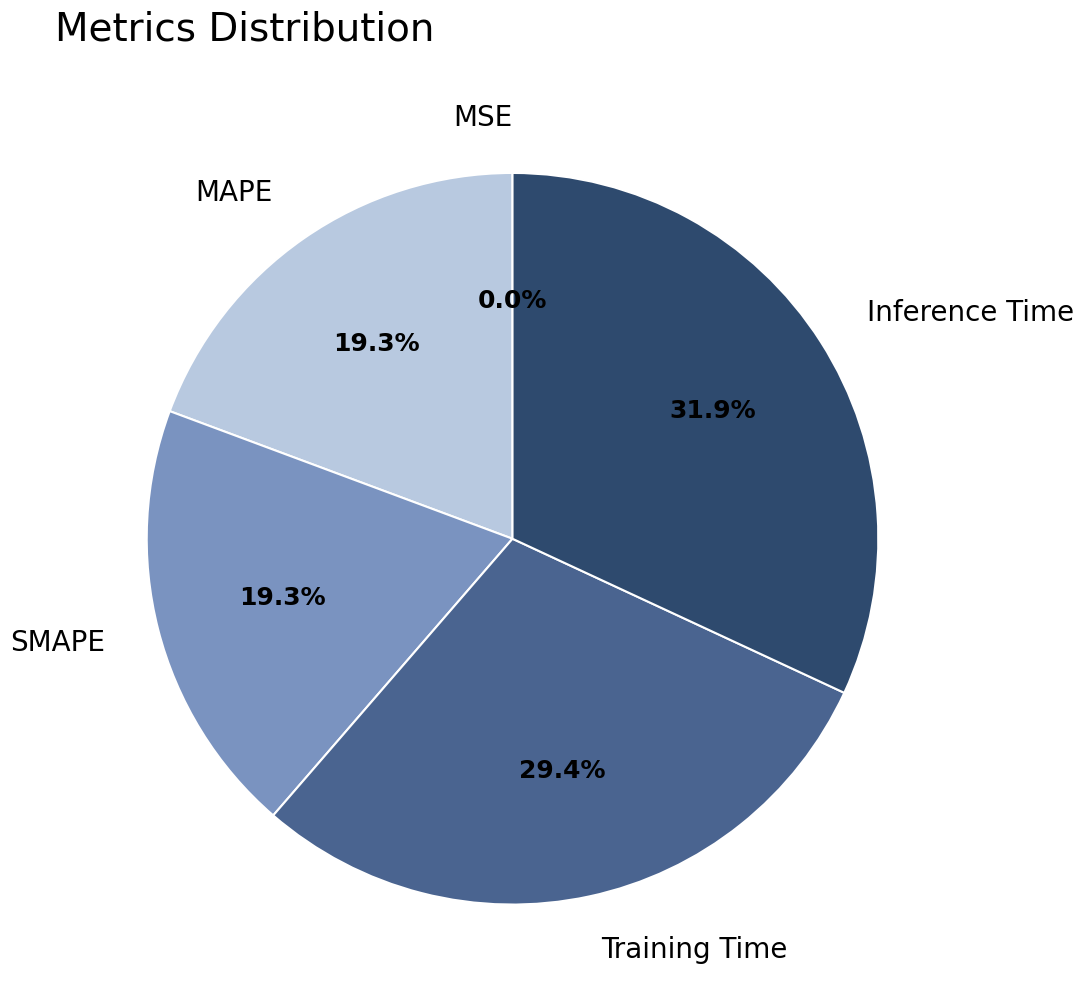

What is the largest slice in the pie chart?

Inference Time